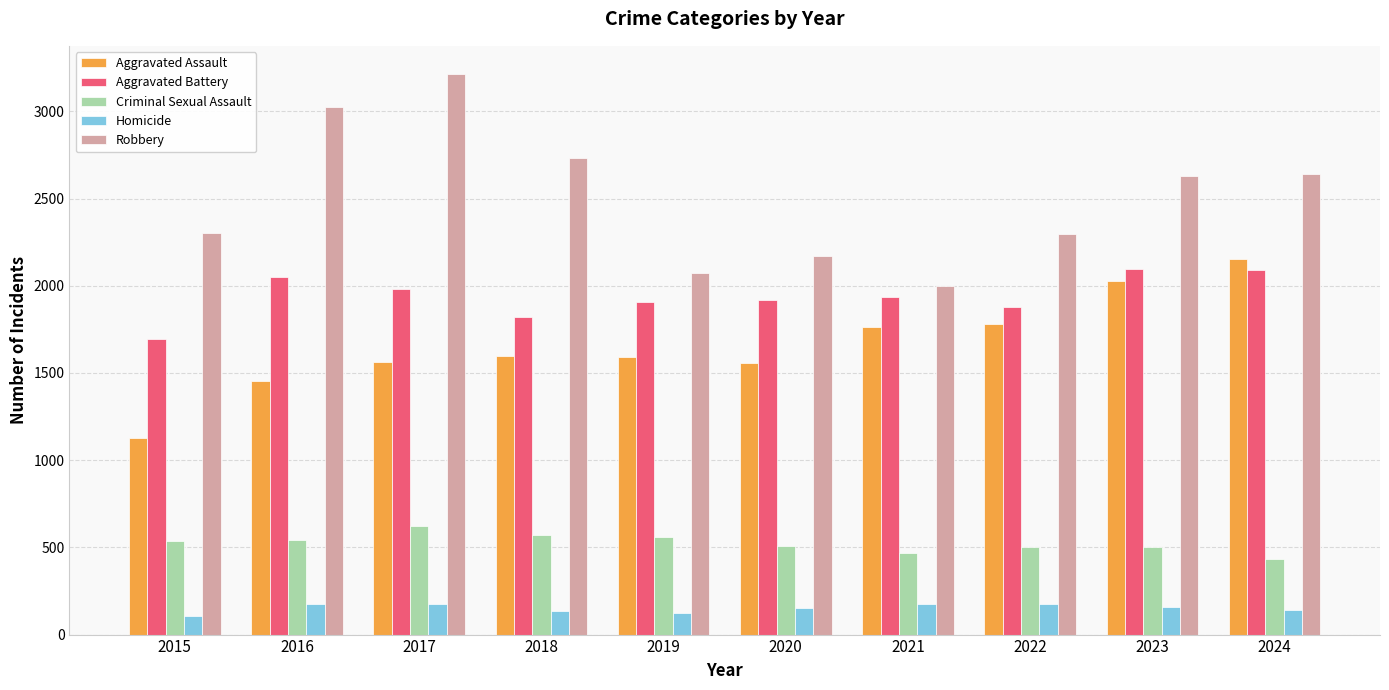

The value of Aggravated Assault at 2021 is 507. True or false?

False